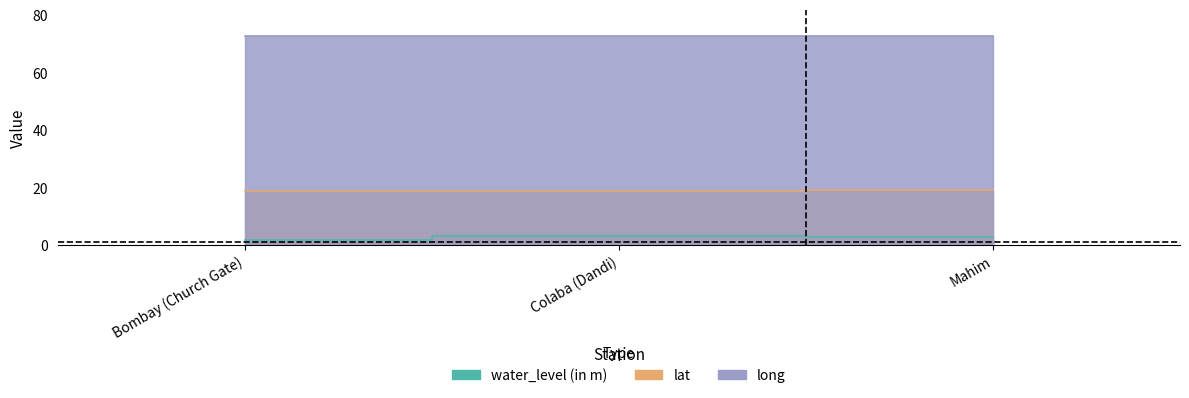

Is it true that lat equals 18.9 at Bombay (Church Gate)?

True